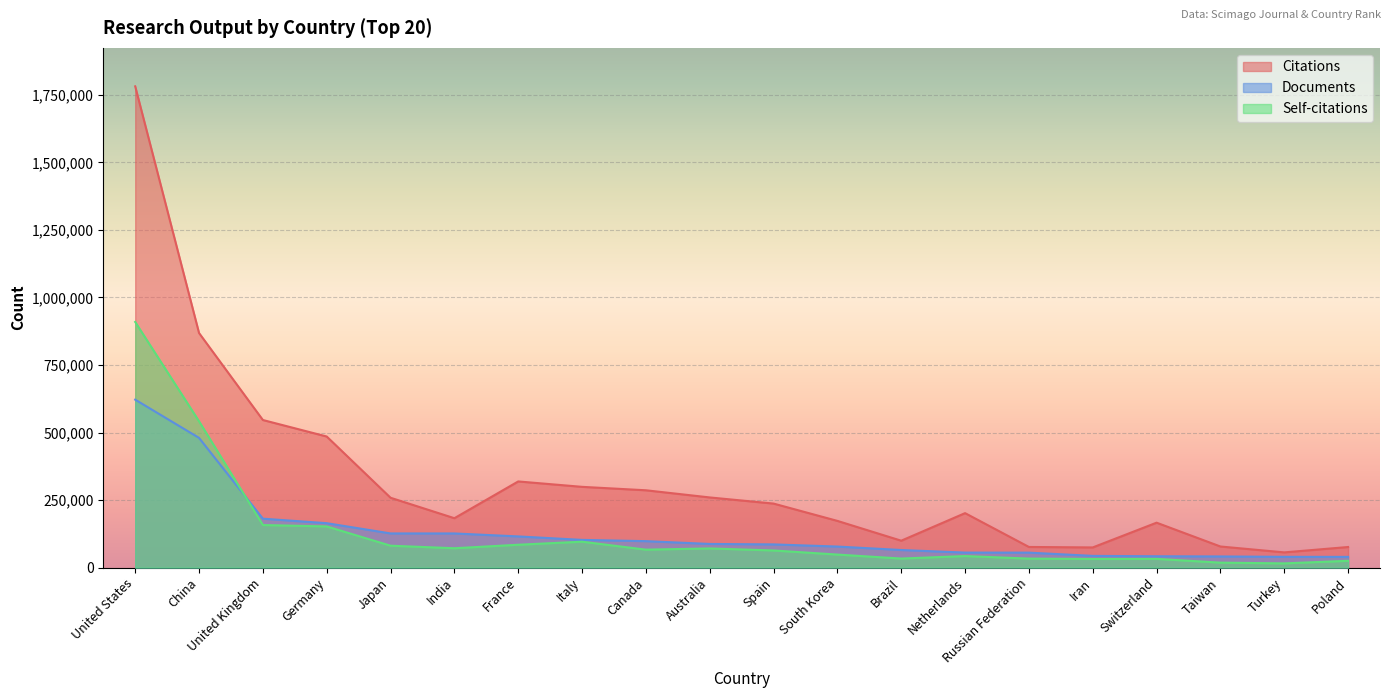

What is the average value of the Documents series?

132506